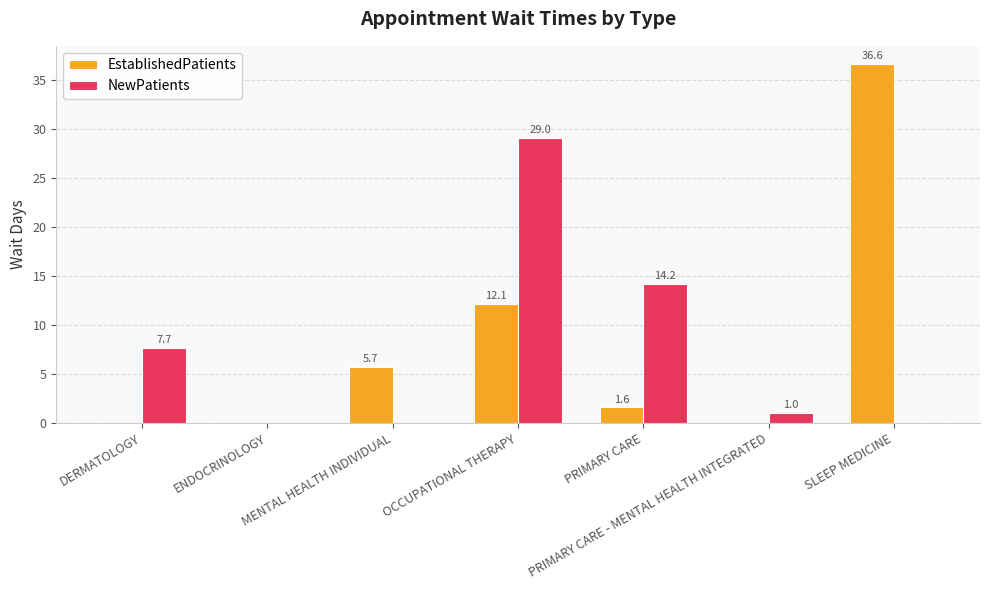

At which label does NewPatients reach its peak?

OCCUPATIONAL THERAPY